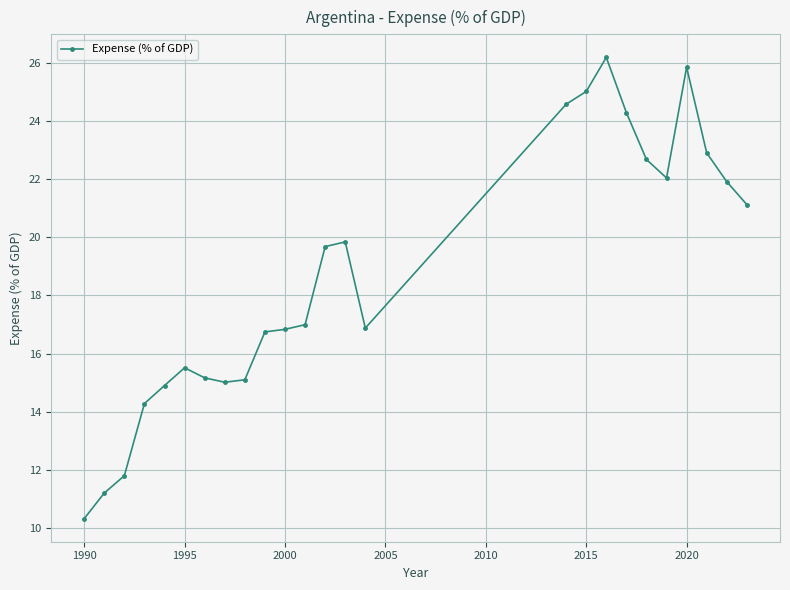

What is the value of the 3rd point from the left?

11.8